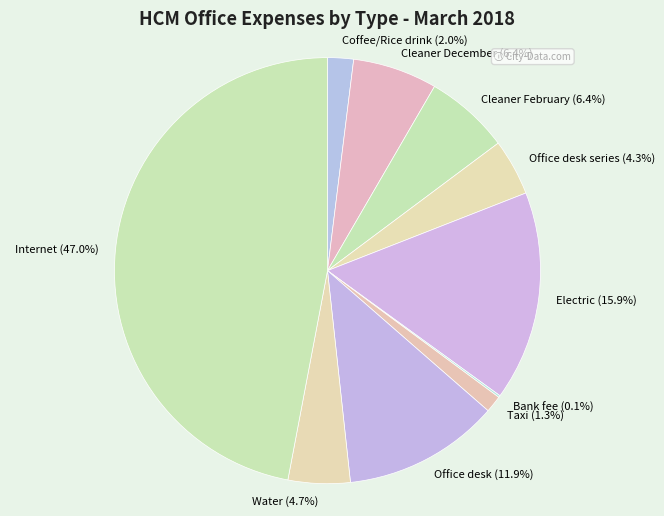

To the nearest percent, what portion does Office desk represent?

12%